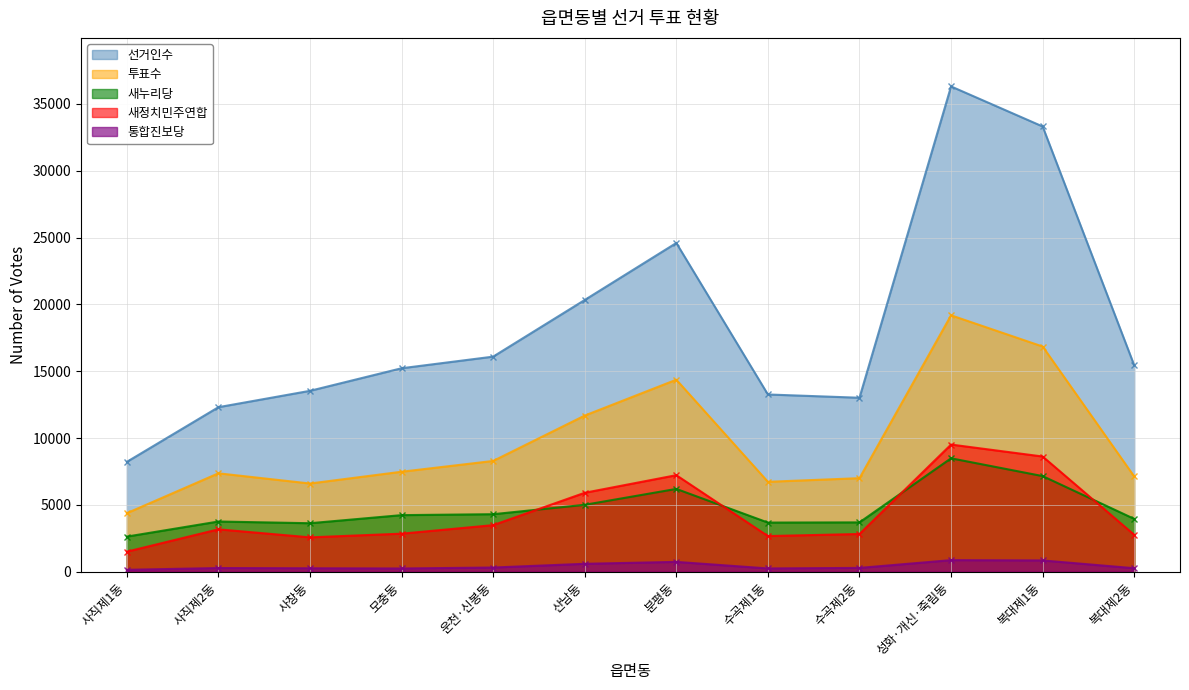

Reading left to right, extract all data points from this chart.

선거인수: 8218	12309	13533	15222	16091	20331	24595	13260	13015	36307	33311	15439
투표수: 4380	7362	6599	7480	8287	11683	14366	6727	6999	19183	16848	7125
새누리당: 2627	3756	3628	4233	4303	5005	6195	3677	3691	8484	7154	3952
새정치민주연합: 1500	3171	2571	2846	3484	5906	7222	2667	2822	9513	8619	2762
통합진보당: 143	275	258	242	313	592	736	245	285	866	844	262